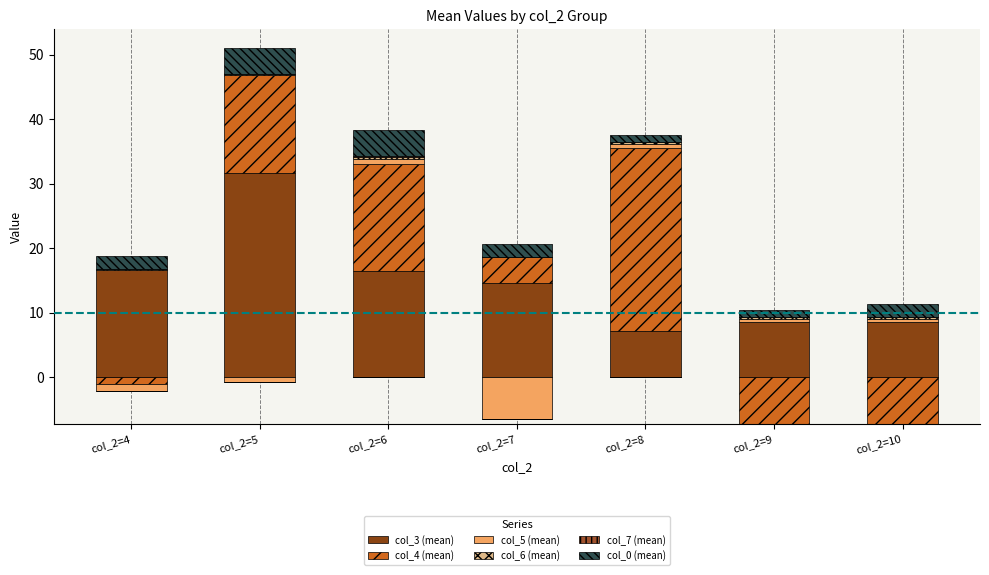

At which category is the sum across all series the highest?

col_2=5